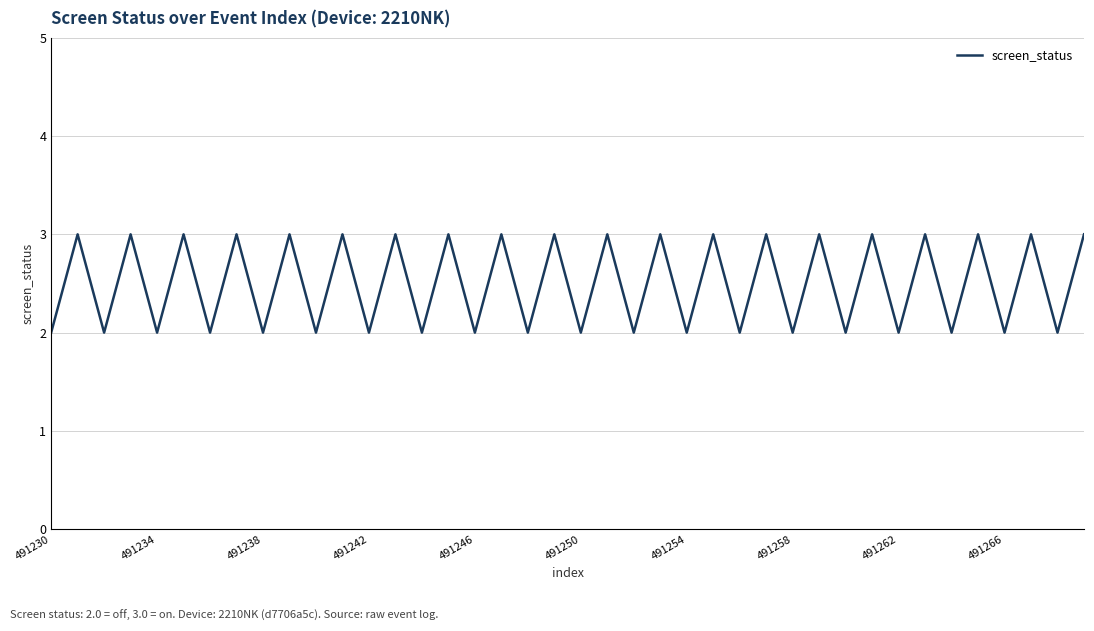

What is the greatest value displayed?

3